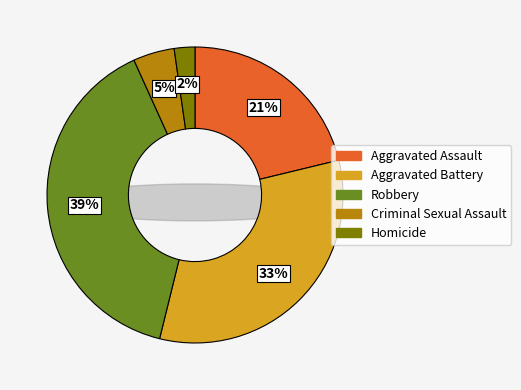

Count the number of slices in the pie.

5